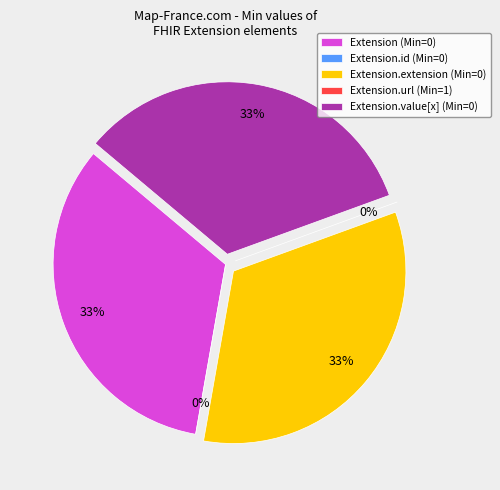

Count the number of slices in the pie.

5